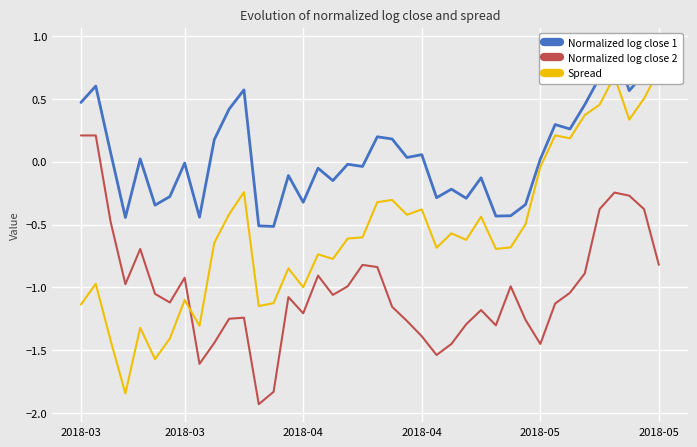

True or false: Normalized log close 2 has a value of -3.1 at 12.

False